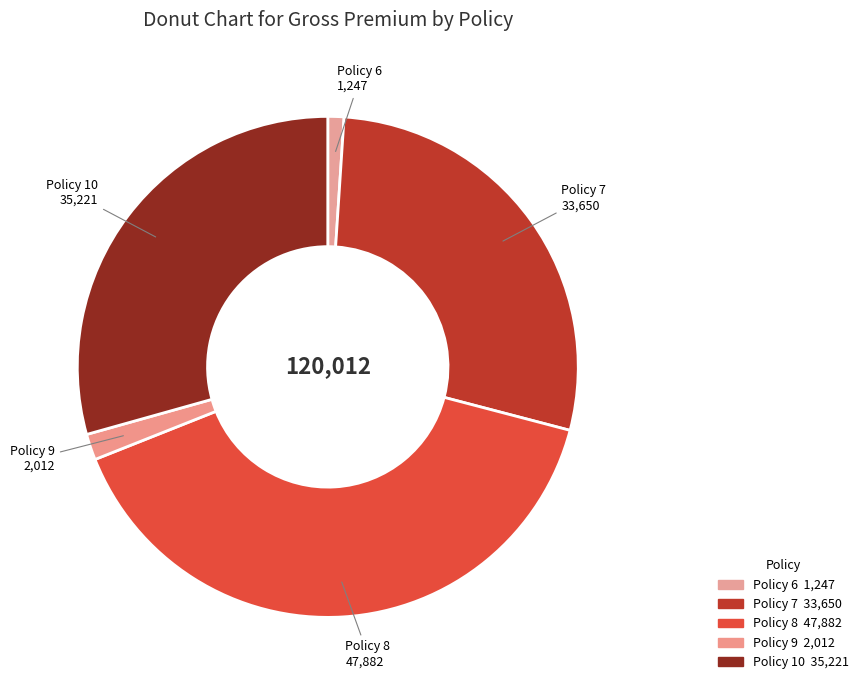

Count the number of slices in the pie.

5